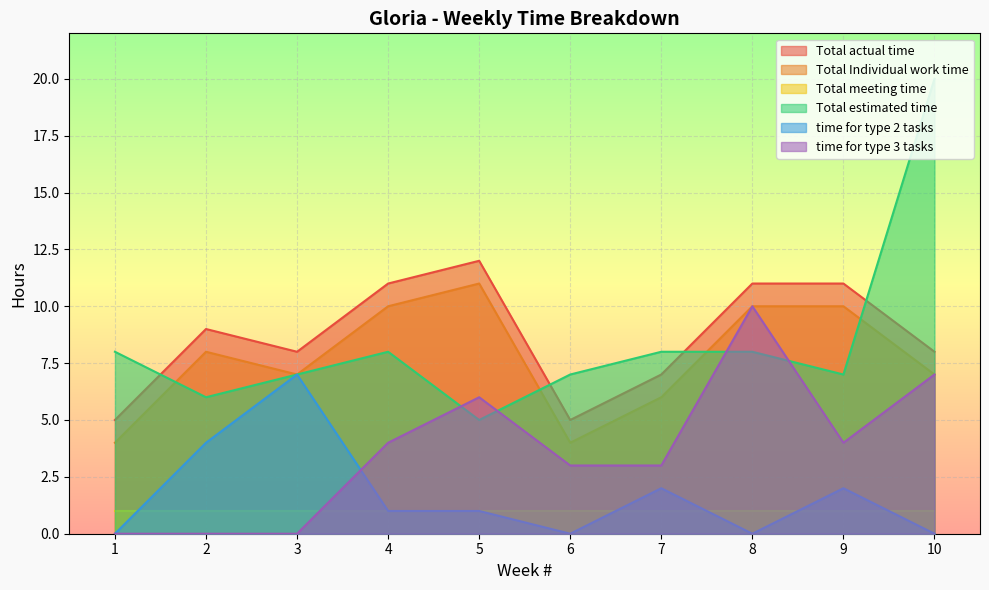

Is the value of Total estimated time at 3 greater than the value of time for type 3 tasks at 3?

Yes